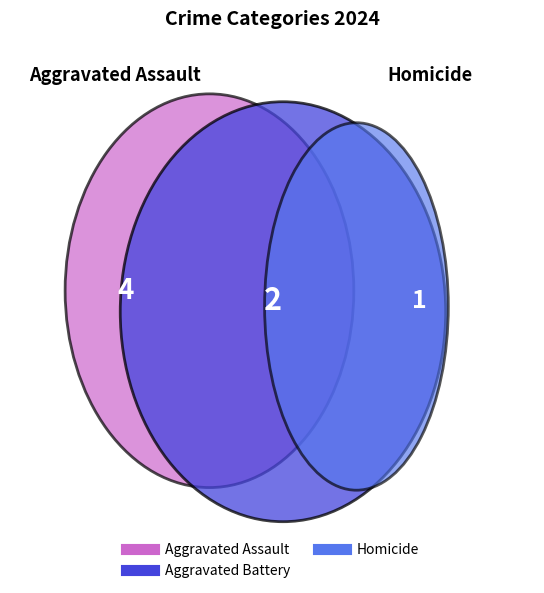

What is the total percentage of Homicide and Aggravated Assault?

45.5%